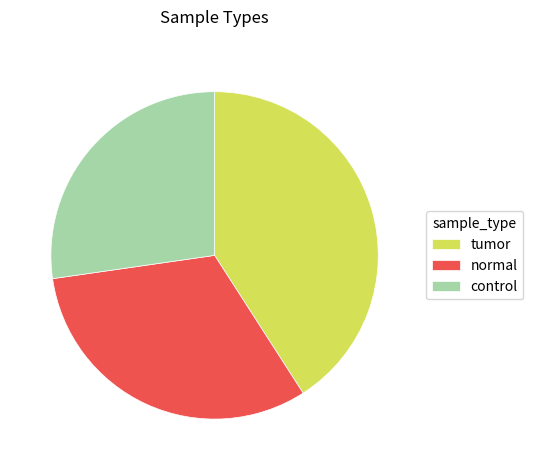

True or false: tumor accounts for 55% of the total.

False